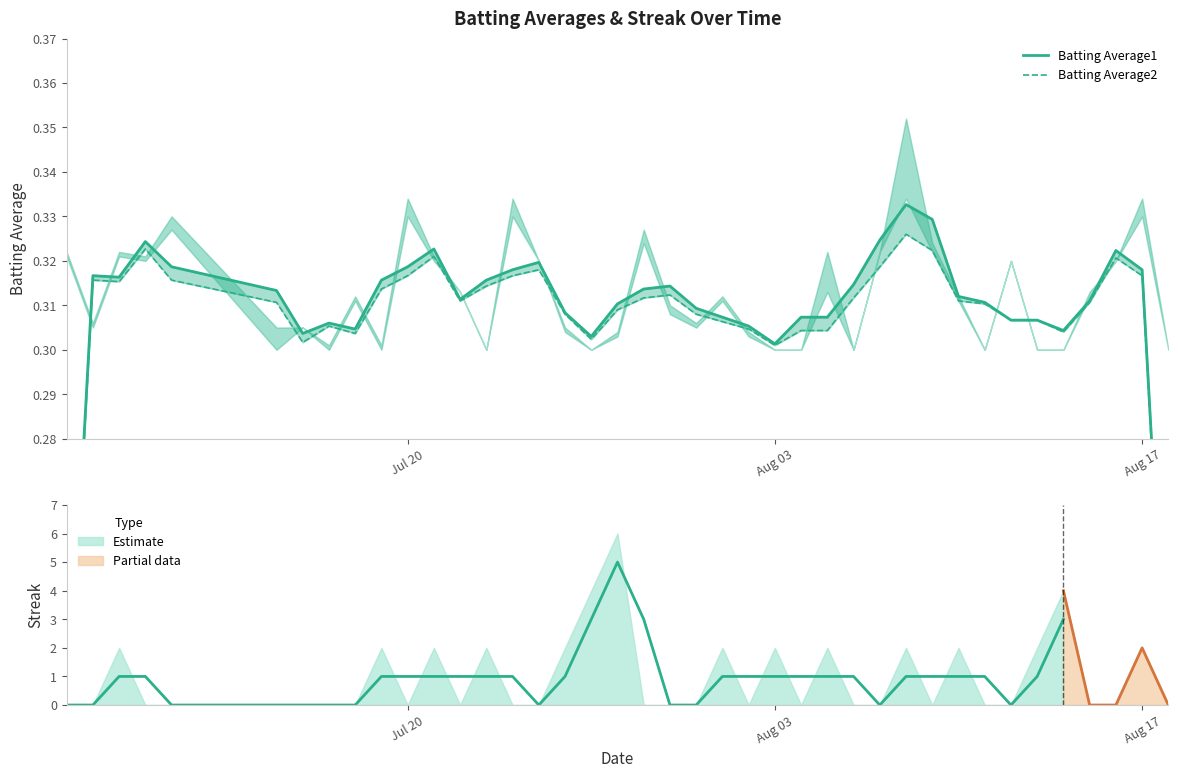

What are all the series names shown in the legend?

Batting Average1, Batting Average2